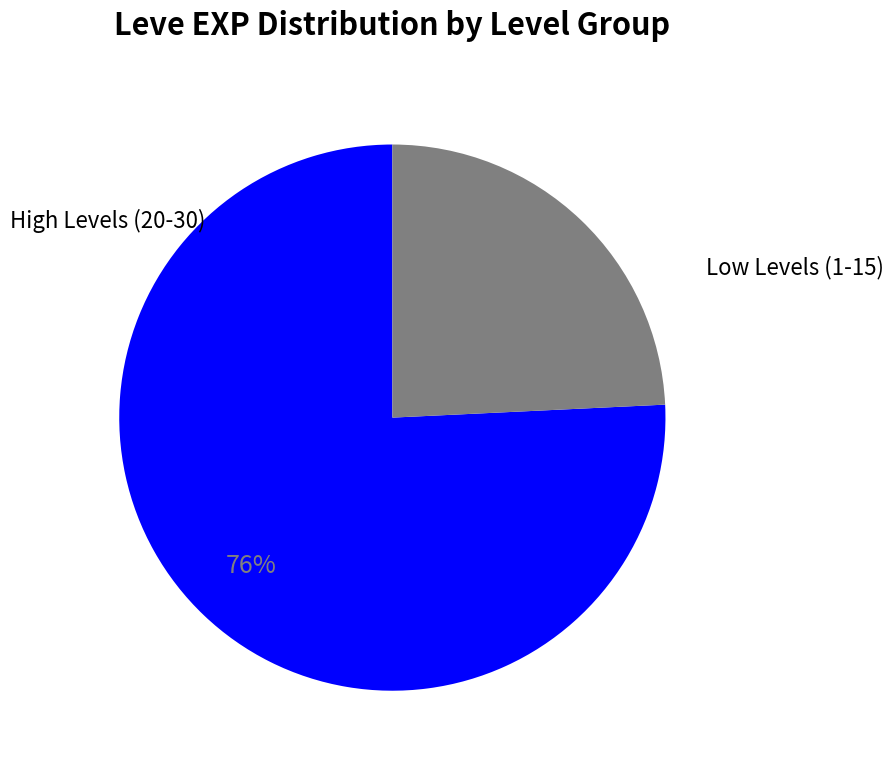

To the nearest percent, what is the average slice percentage?

50%